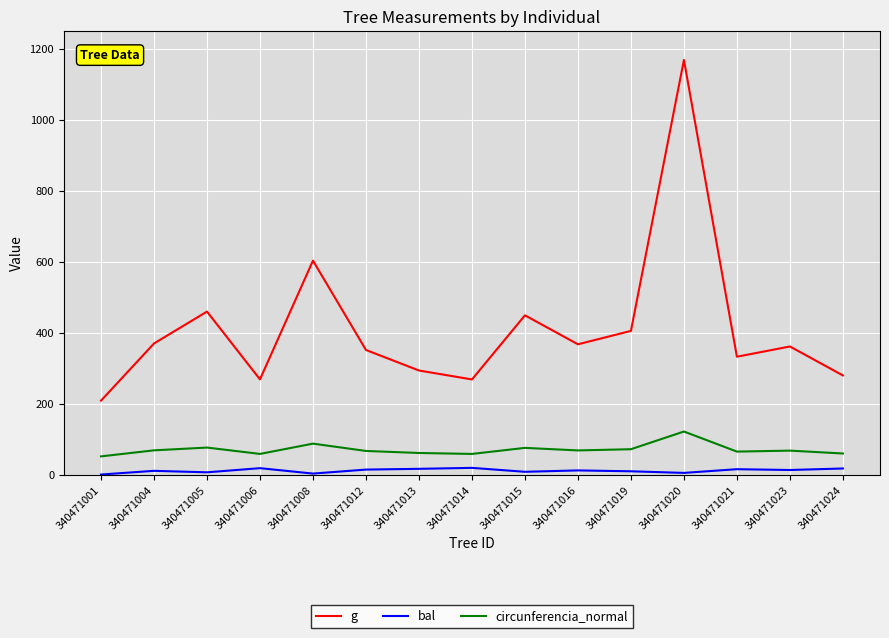

At which category does g reach its first local valley?

340471006